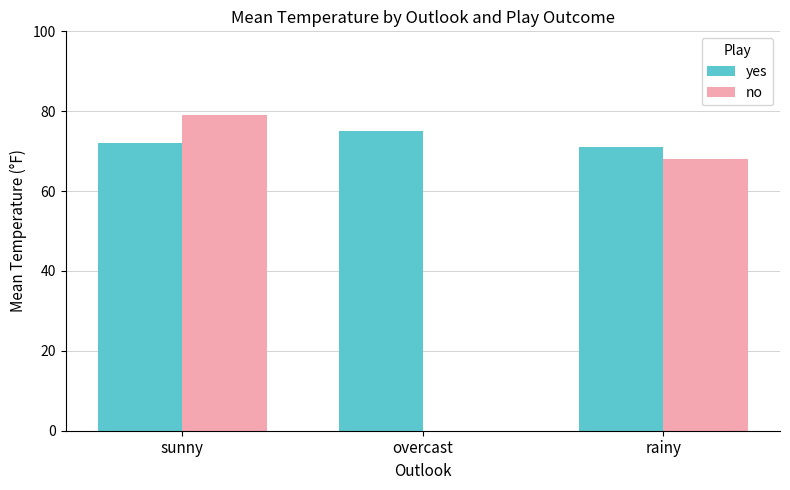

What is the total value across all series at sunny?

151